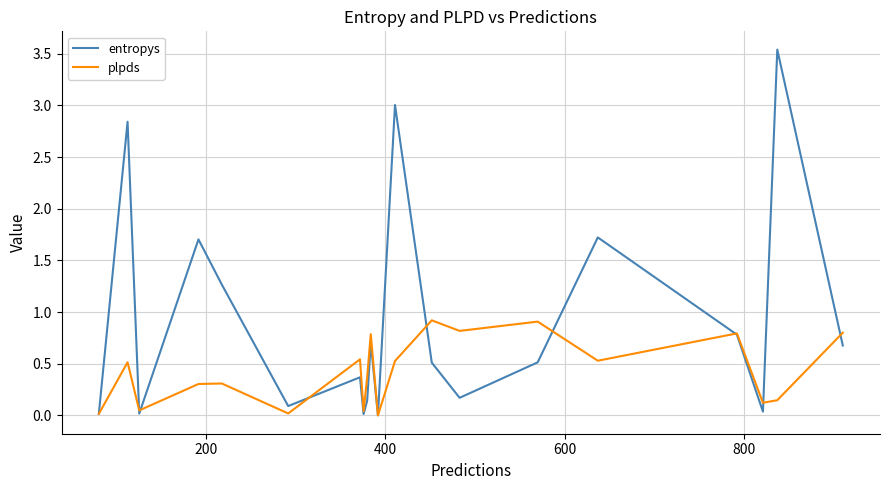

True or false: entropys and plpds intersect in this chart.

True